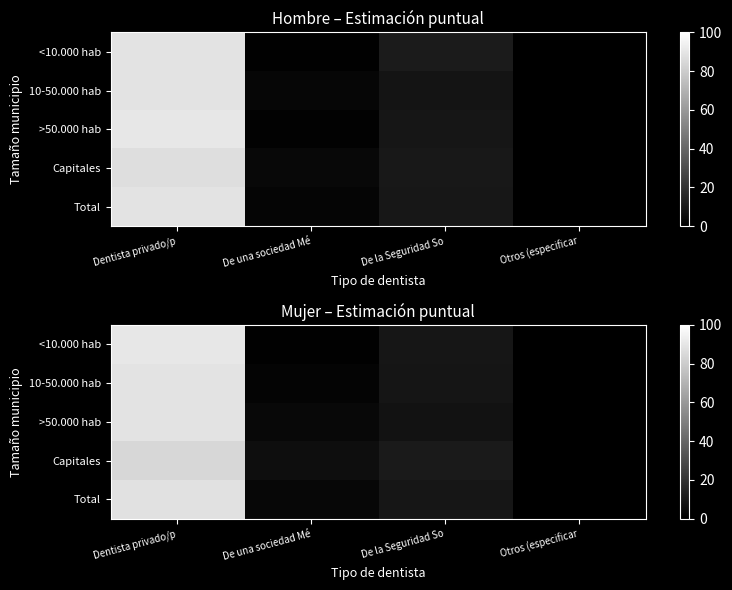

Between De una sociedad Mé and Dentista privado/p, which is larger?

Dentista privado/p